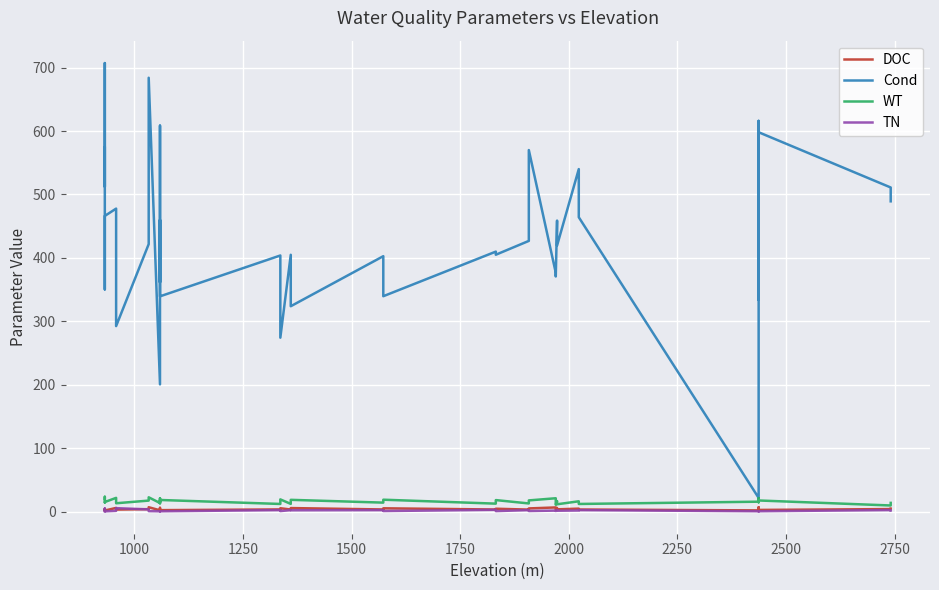

The WT series shows 16.2 at 38. True or false?

False